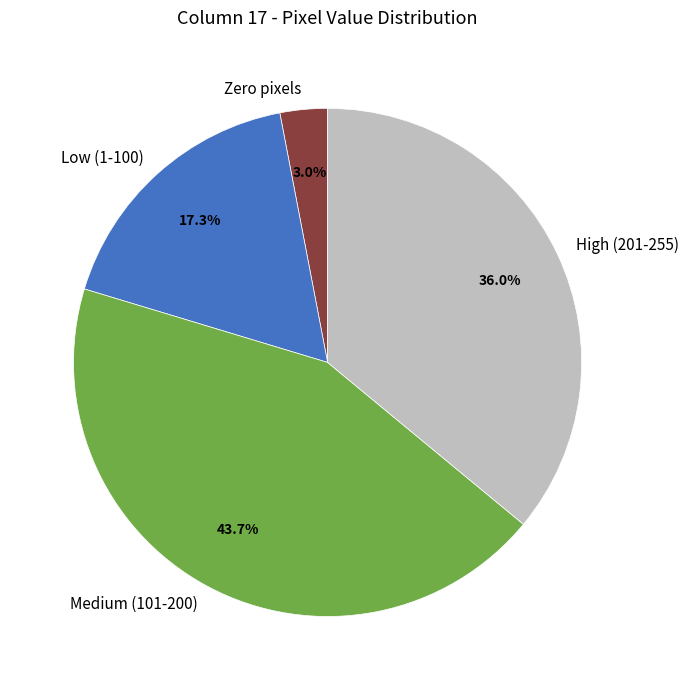

How many slices are in this pie chart?

4